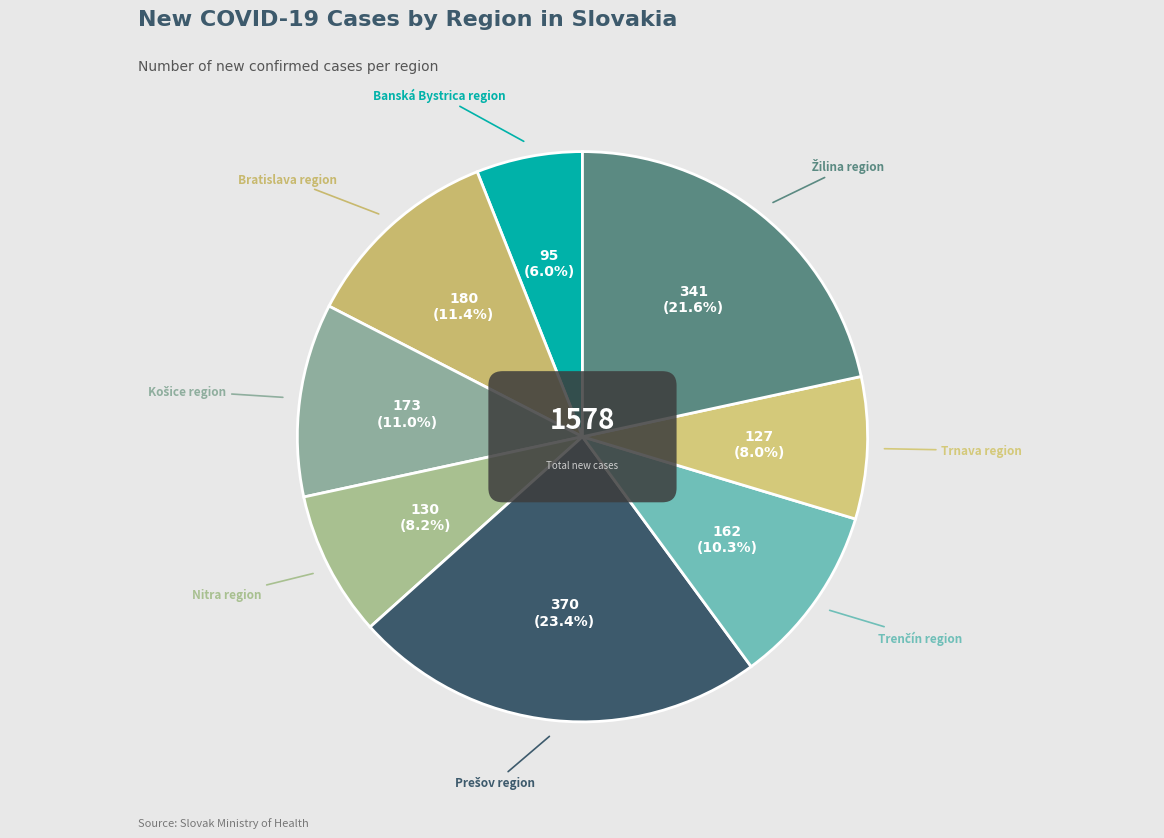

Is there any slice that represents more than half of the pie?

No